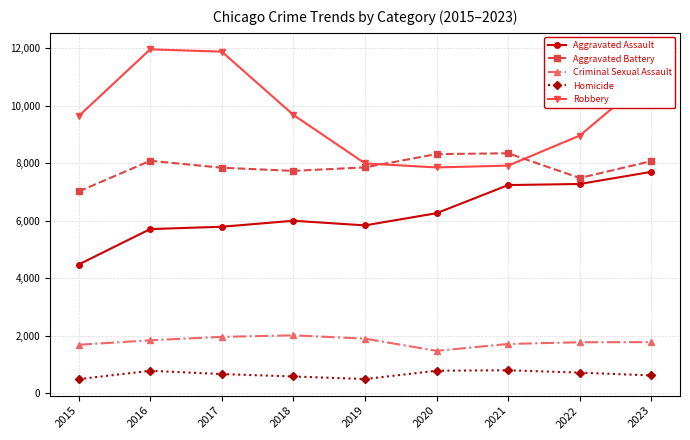

The Criminal Sexual Assault series shows 1783 at 2023. True or false?

True